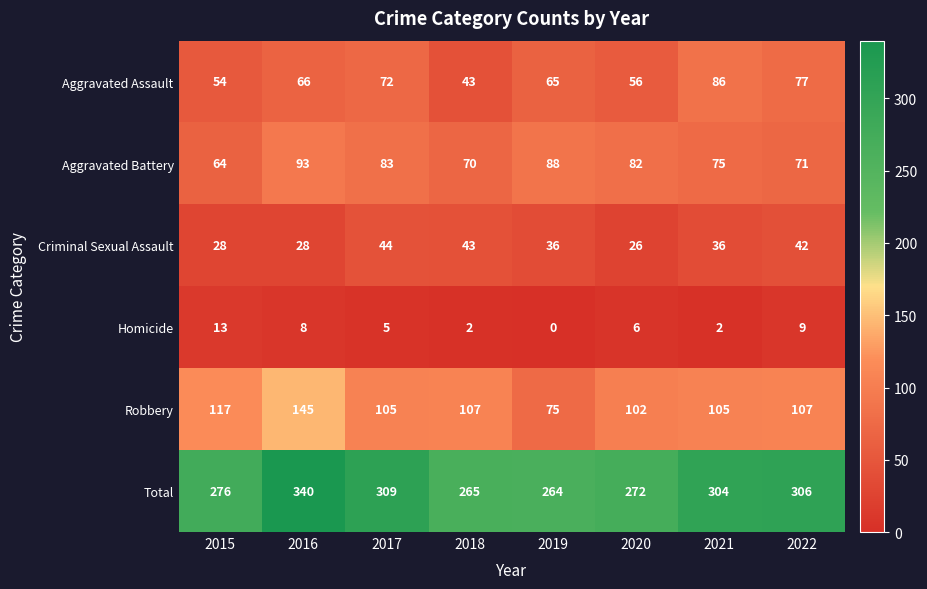

Rank the series at 2021 from highest to lowest value.

Total, Robbery, Aggravated Assault, Aggravated Battery, Criminal Sexual Assault, Homicide